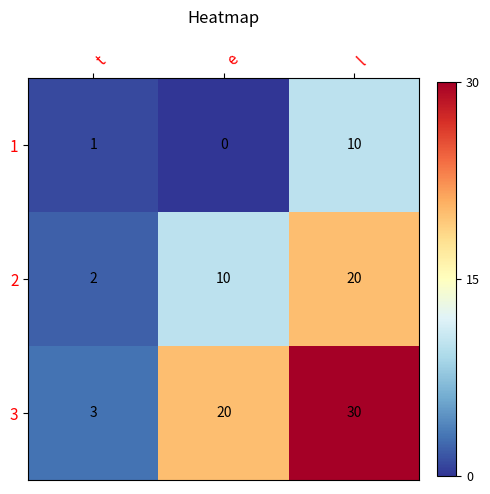

At which category does the chart reach its minimum across all series?

e